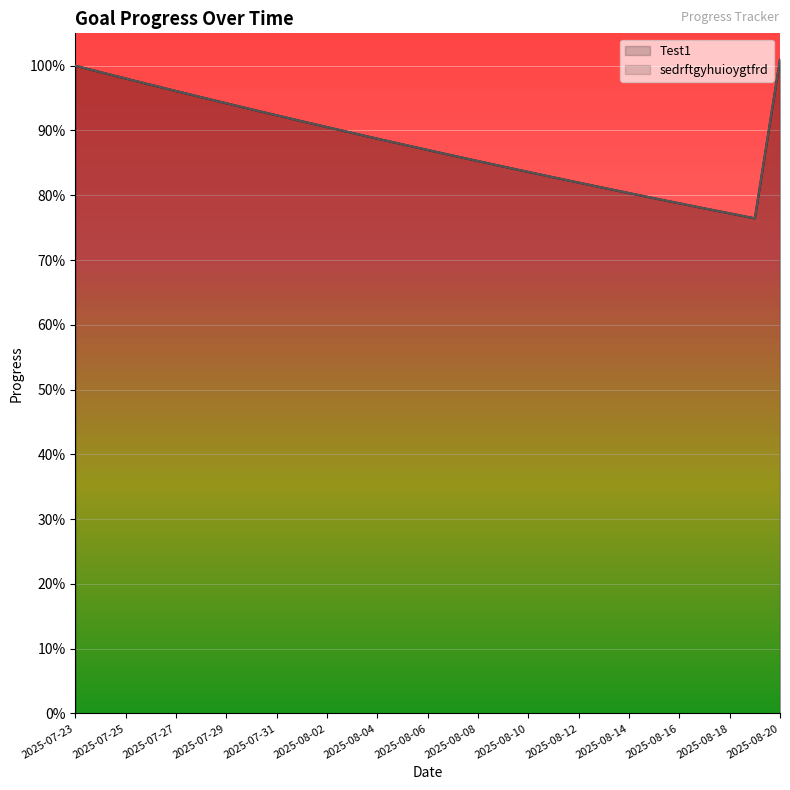

At how many categories does at least one series exceed 0?

29